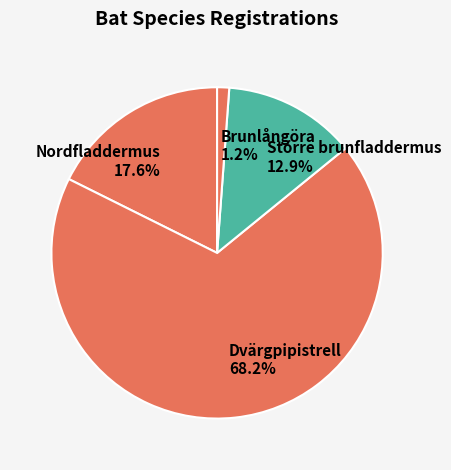

What portion of the pie excludes Brunlångöra?

98.8%